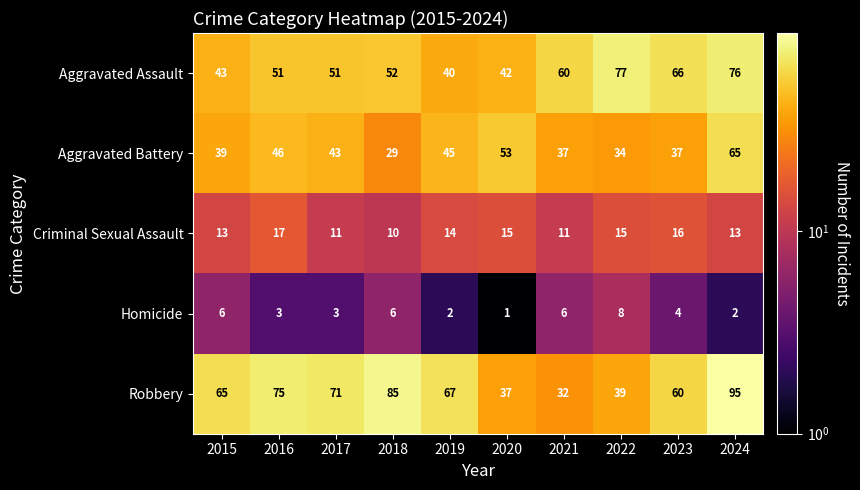

Count the number of categories in the chart.

10